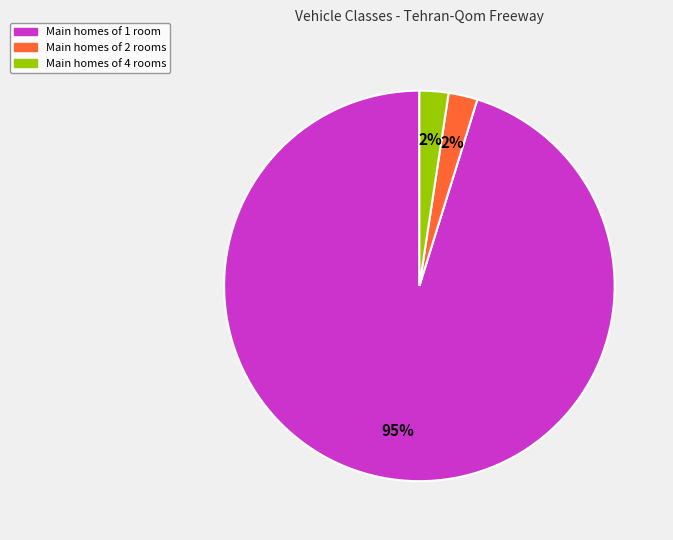

Is there any slice that represents more than half of the pie?

Yes